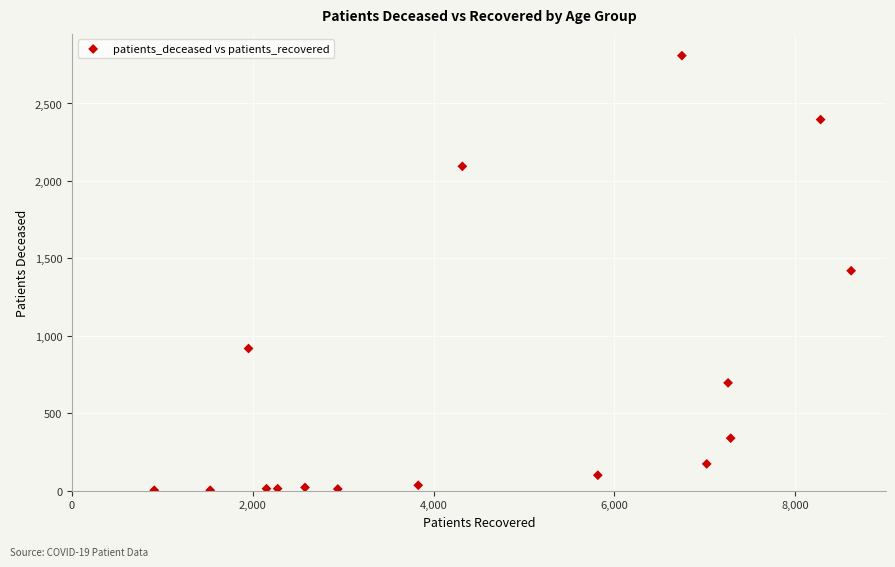

What is the range of X values (max minus min)?

7711